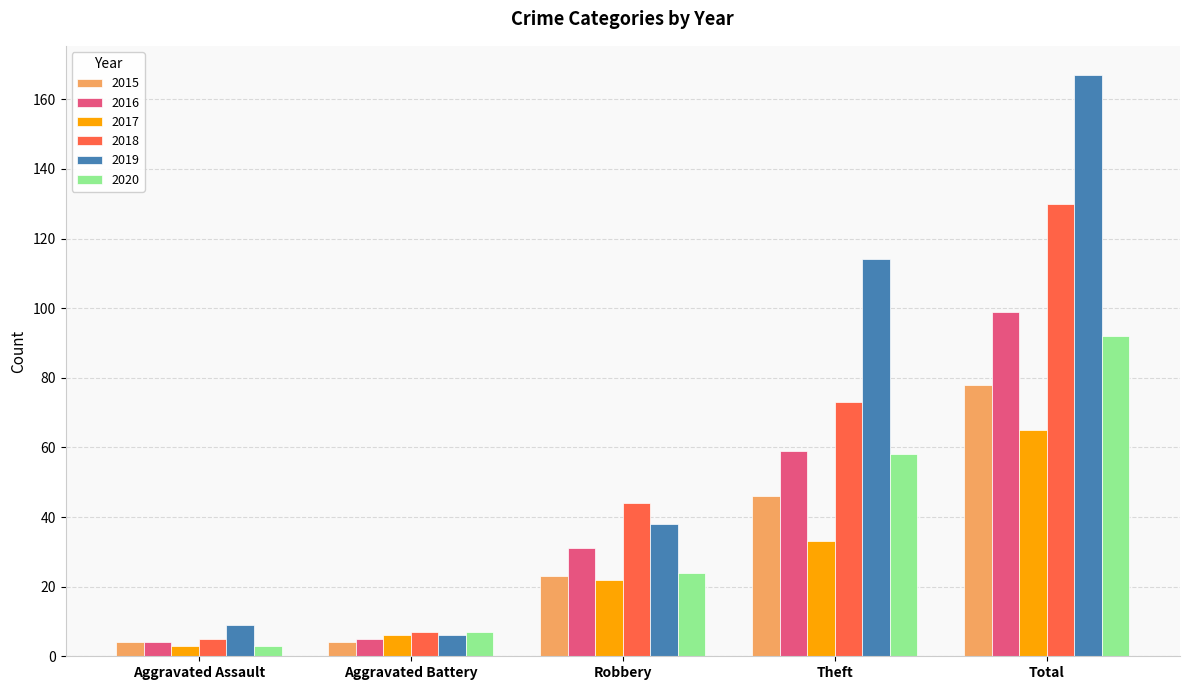

At which label is 2019 closest to 86?

Theft